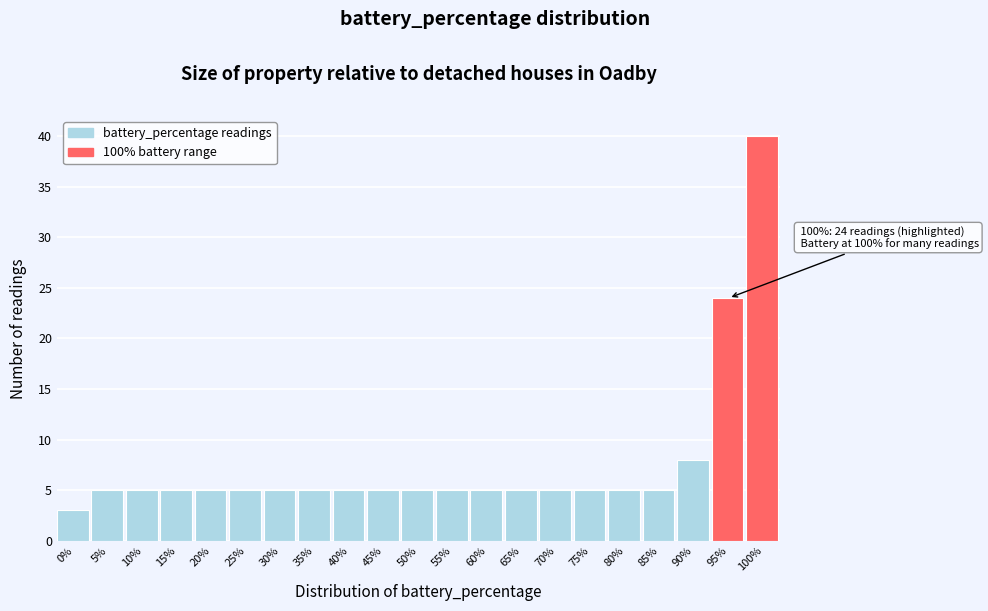

Reading right to left, list all the values displayed in this chart.

100%=40	95%=24	90%=8	85%=5	80%=5	75%=5	70%=5	65%=5	60%=5	55%=5	50%=5	45%=5	40%=5	35%=5	30%=5	25%=5	20%=5	15%=5	10%=5	5%=5	0%=3